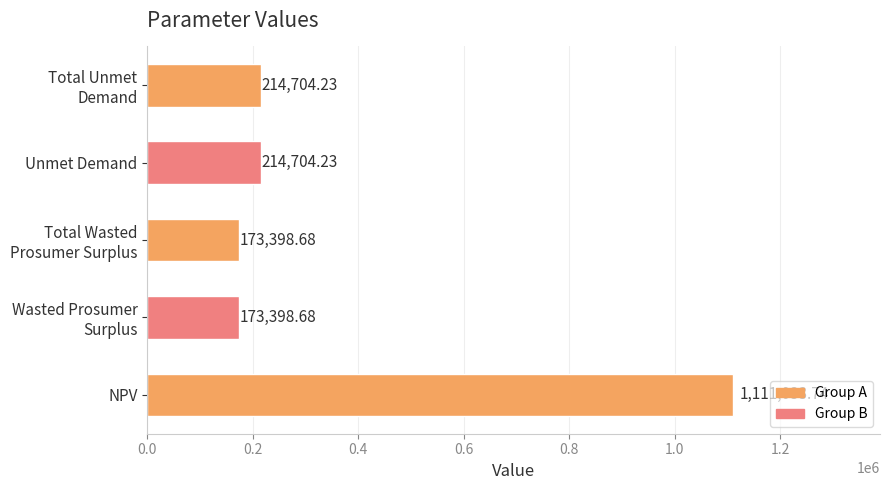

What is the average value?

377447.9